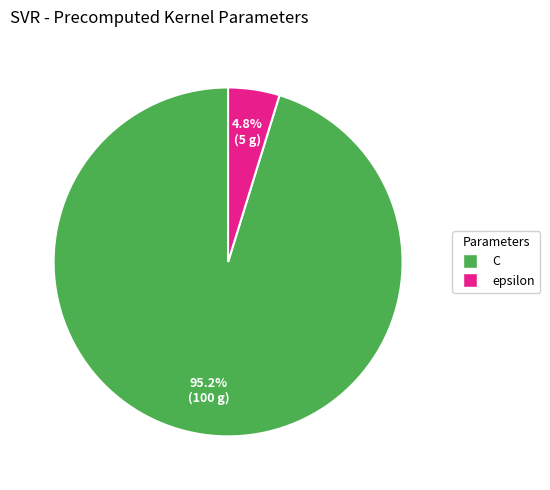

How many slices are in this pie chart?

2